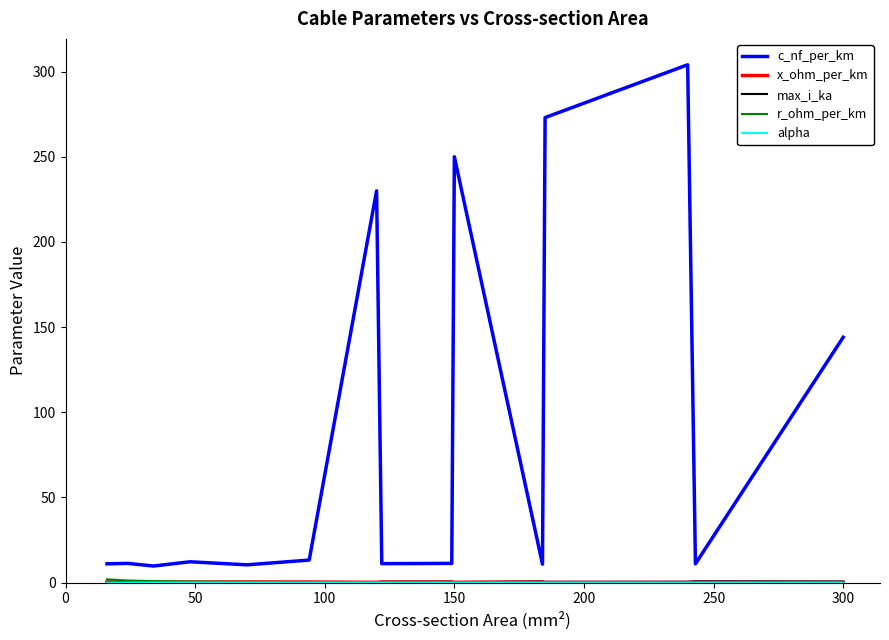

Does the chart display data point markers on the line(s)?

No